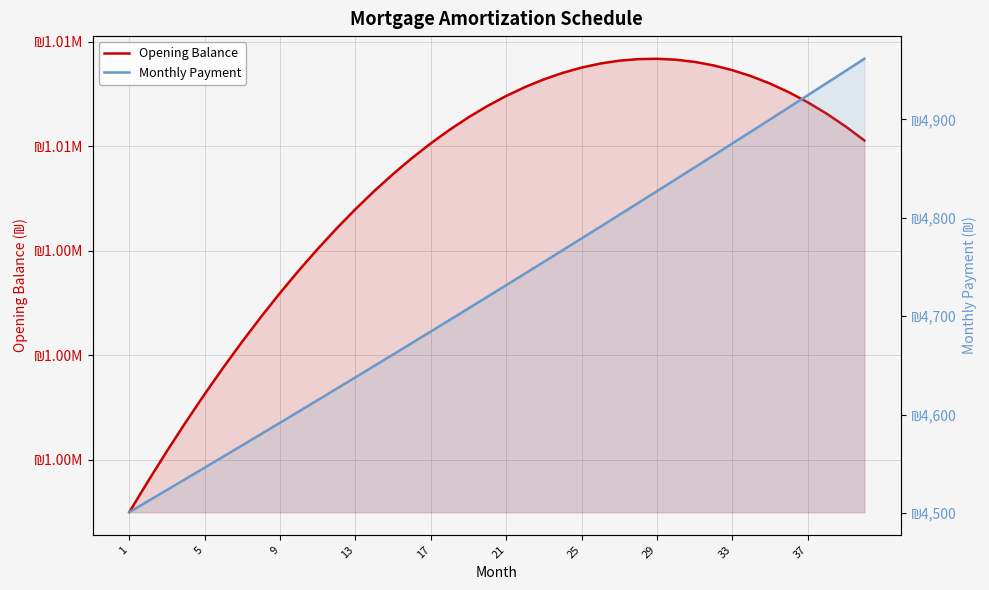

Which series has the widest spread of values?

Opening Balance